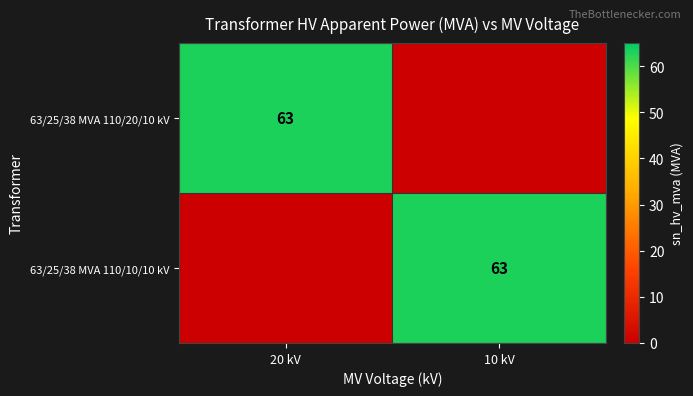

True or false: 63/25/38 MVA 110/10/10 kV has a value of 34 at 10 kV.

False